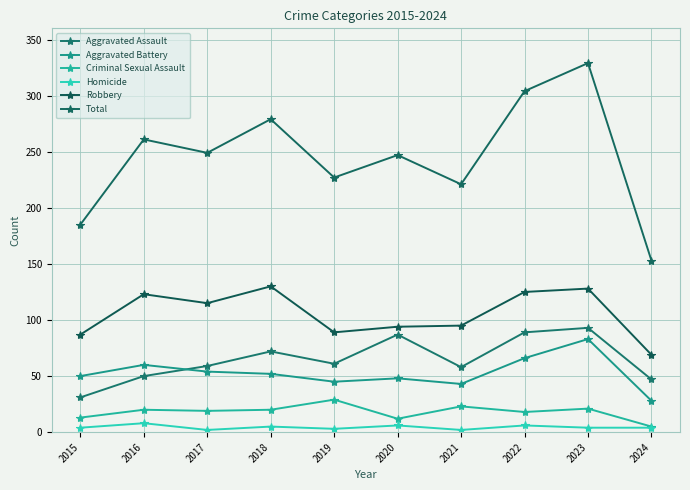

Is the value of Robbery at 2022 greater than the value of Criminal Sexual Assault at 2024?

Yes